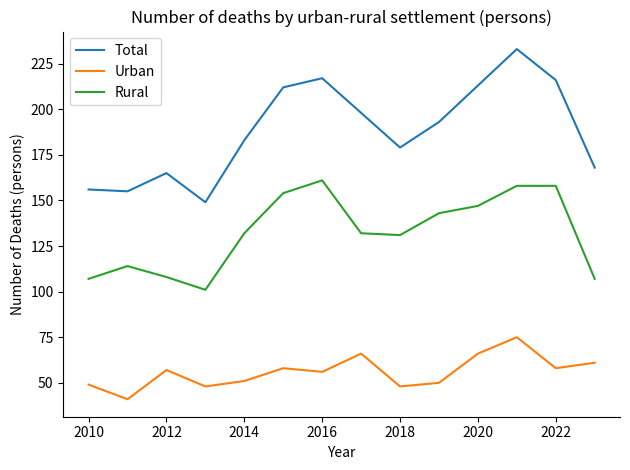

List the series in order of their overall mean, highest first.

Total, Rural, Urban